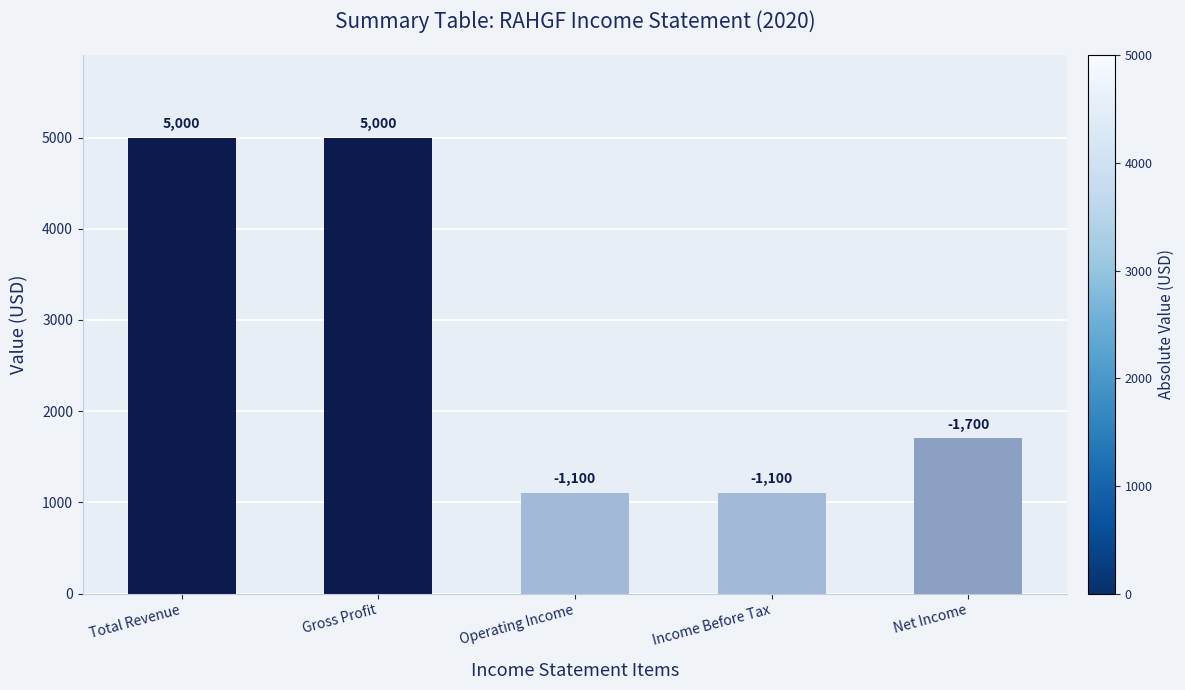

Reading right to left, transcribe all the data shown in this chart.

Net Income=1700	Income Before Tax=1100	Operating Income=1100	Gross Profit=5000	Total Revenue=5000